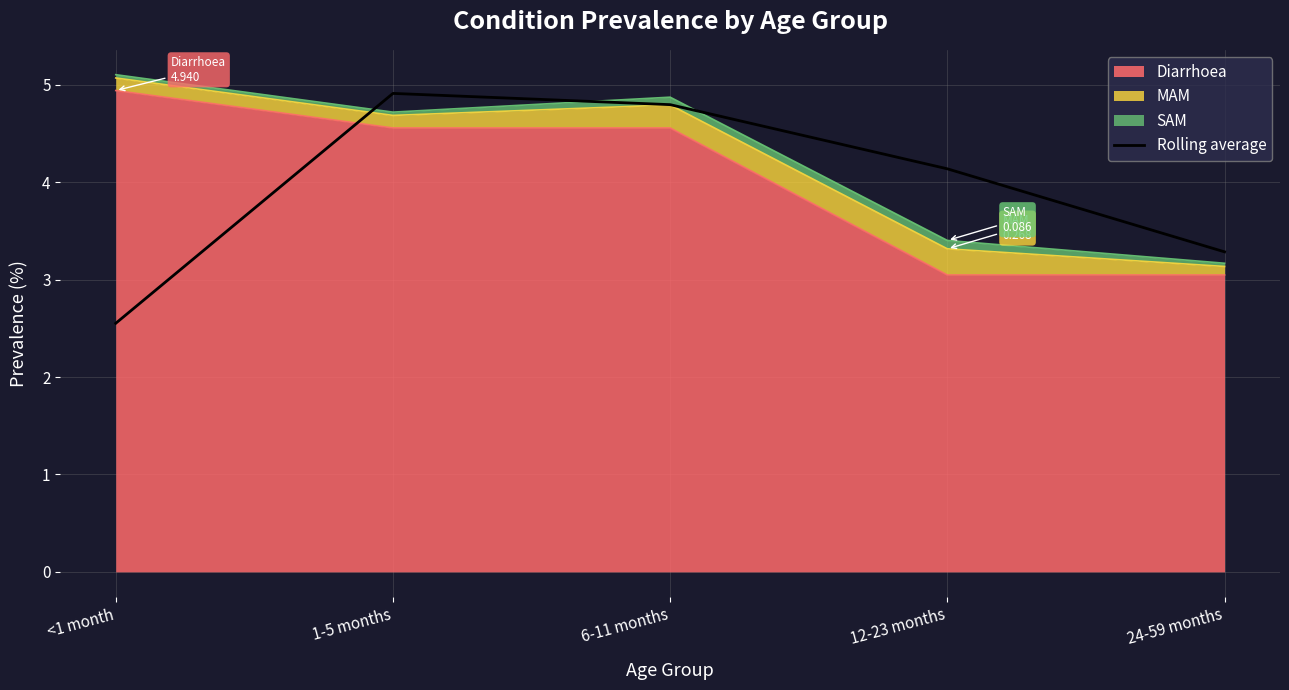

Rank the categories by value from lowest to highest.

<1 month, 24-59 months, 12-23 months, 6-11 months, 1-5 months